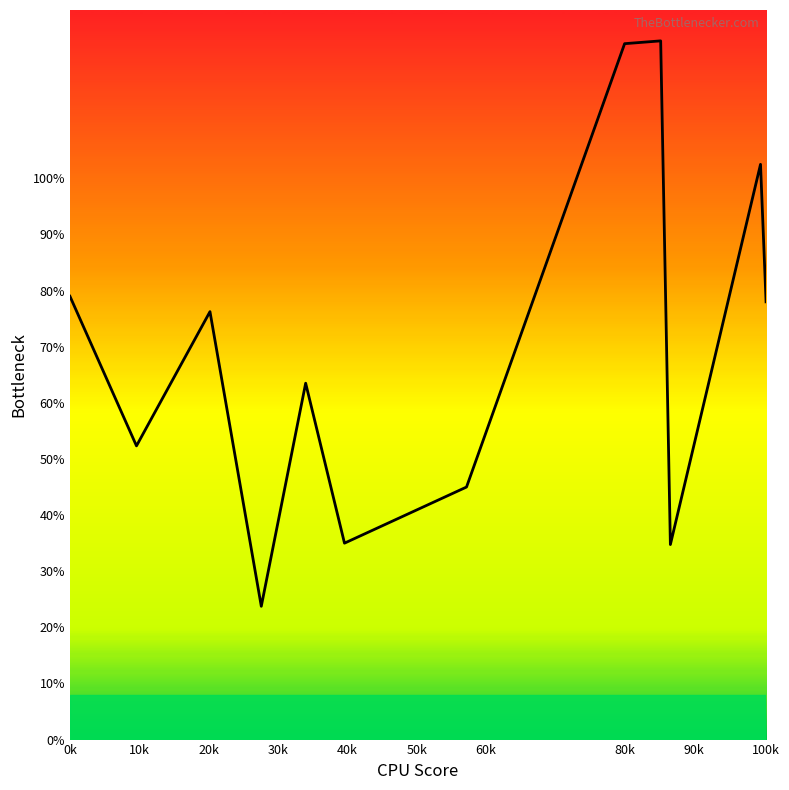

What is the smallest value displayed?

23.8